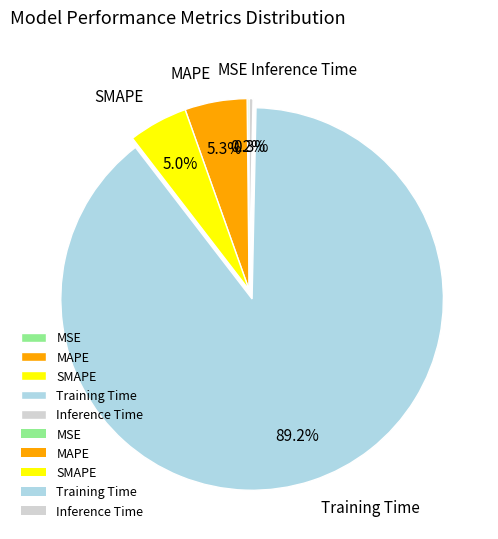

To the nearest percent, what percentage of the pie is SMAPE?

5%